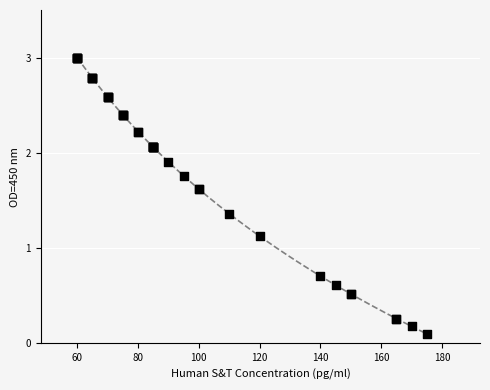

What Y value in the scatter plot is closest to 1?

1.1